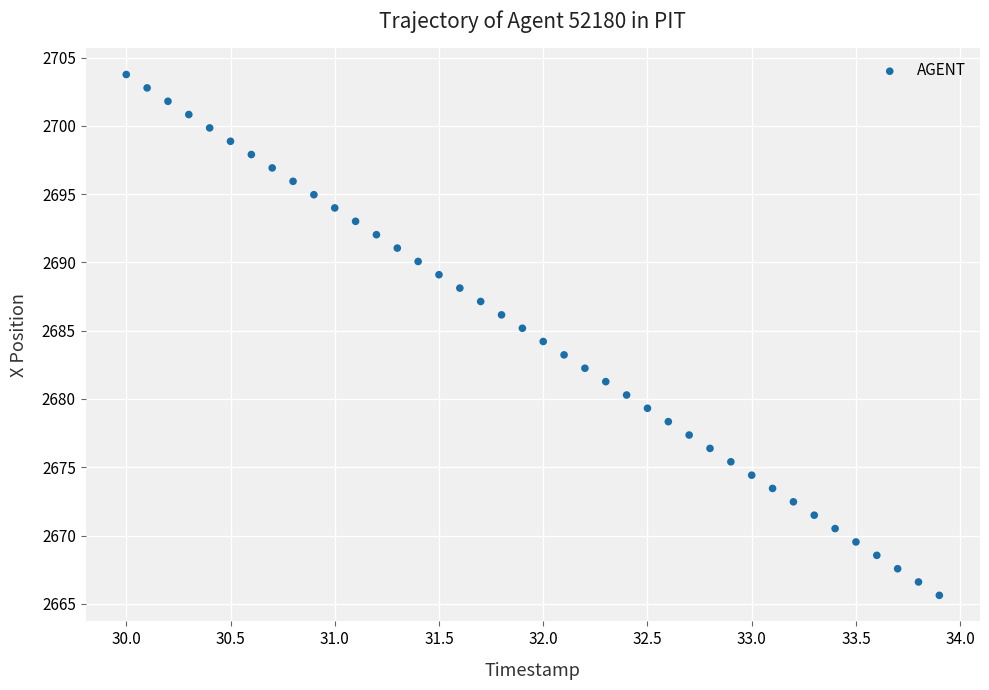

What is the range of Y values (max minus min)?

38.1